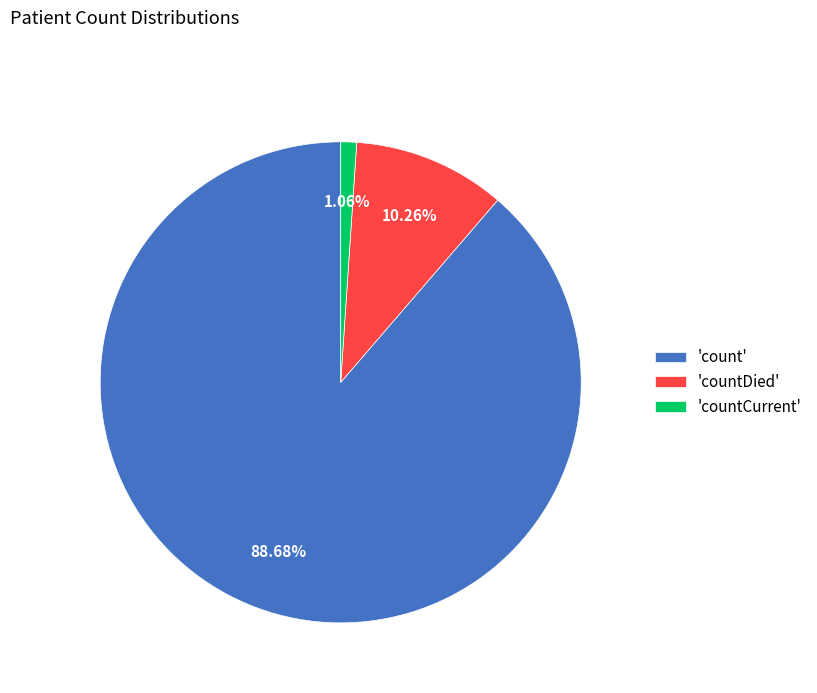

Which has a higher value, 'countDied' or 'count'?

'count'